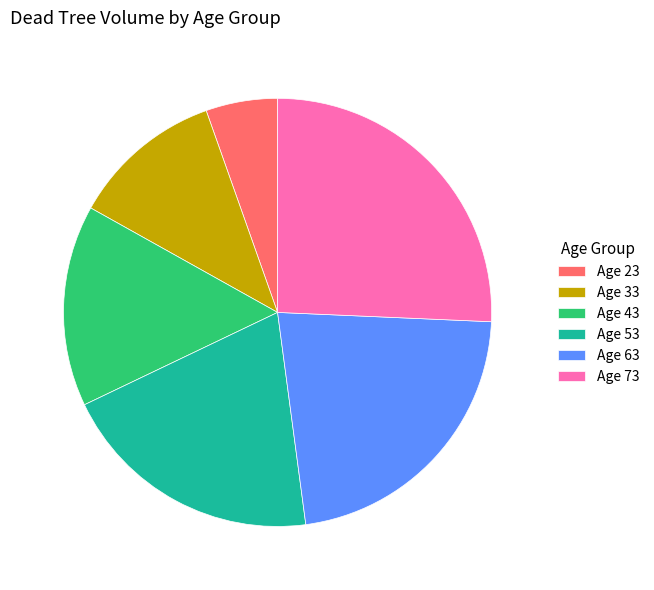

Which has a higher value, Age 23 or Age 43?

Age 43